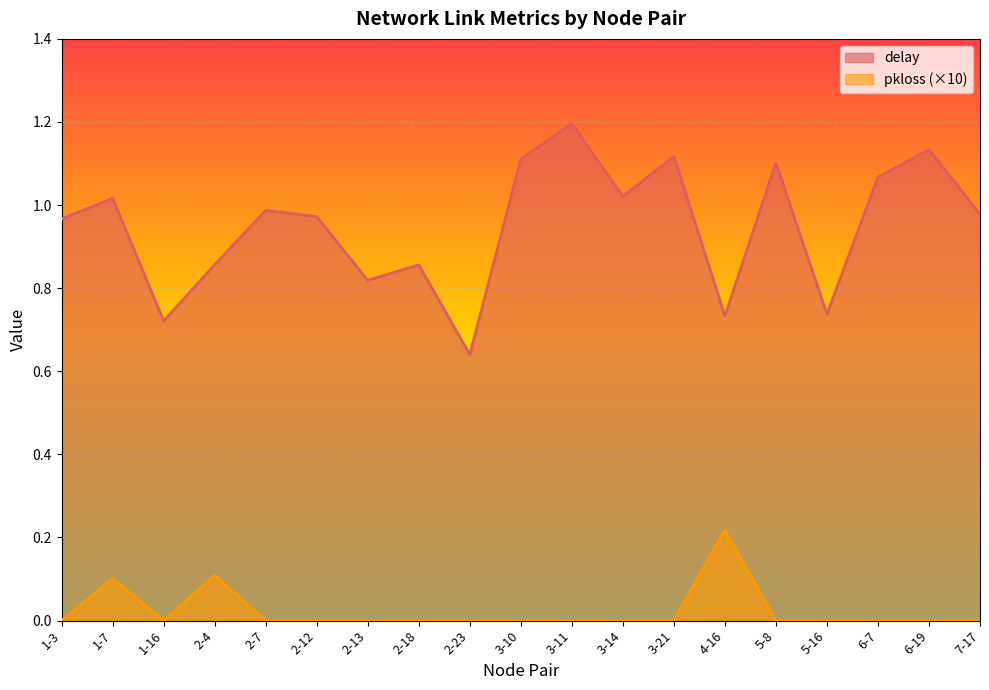

Which category has the highest value in the delay series?

3-11